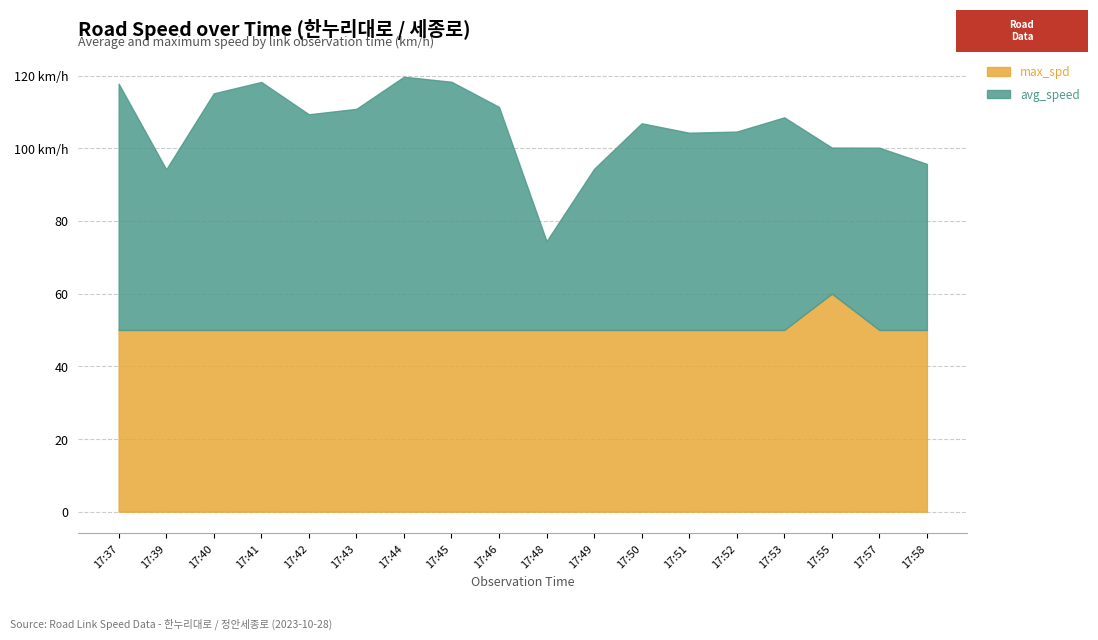

The value of max_spd at 17:39 is 50.0. True or false?

True